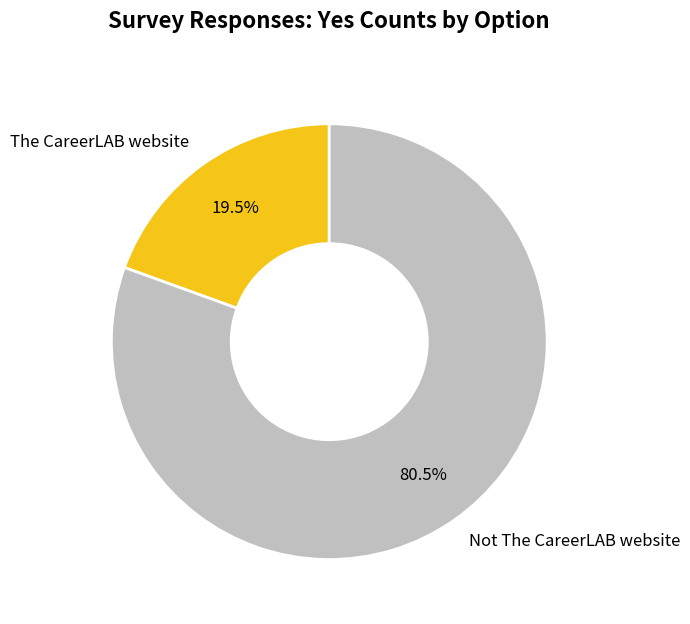

To the nearest percent, what is the average slice percentage?

50%